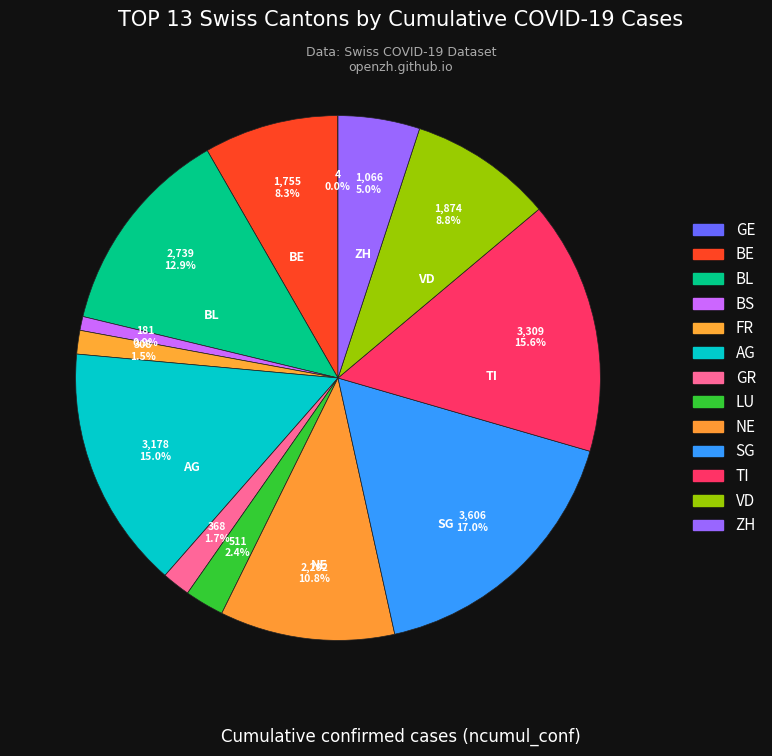

Count the number of slices in the pie.

13